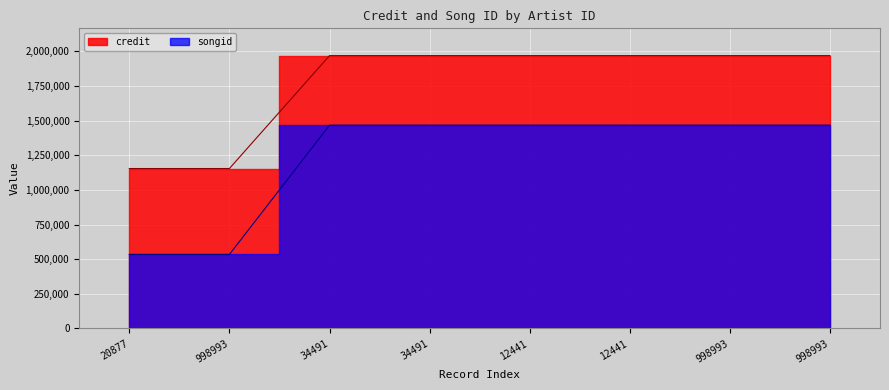

True or false: songid and credit cross at least once.

False